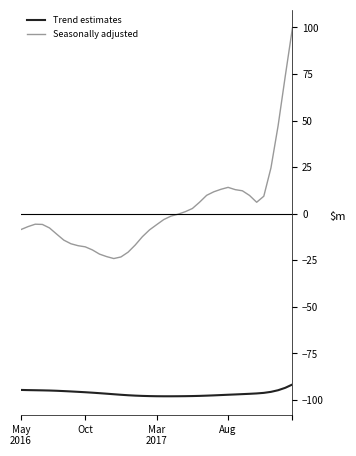

Which series has the largest total across all categories?

Seasonally adjusted